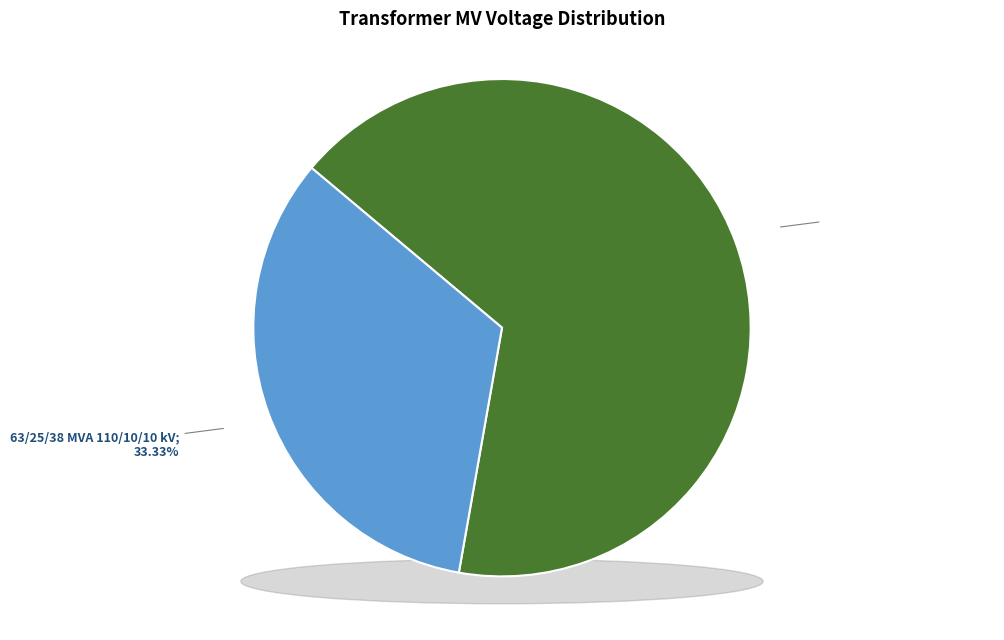

What is the smallest slice in the pie chart?

63/25/38 MVA 110/10/10 kV